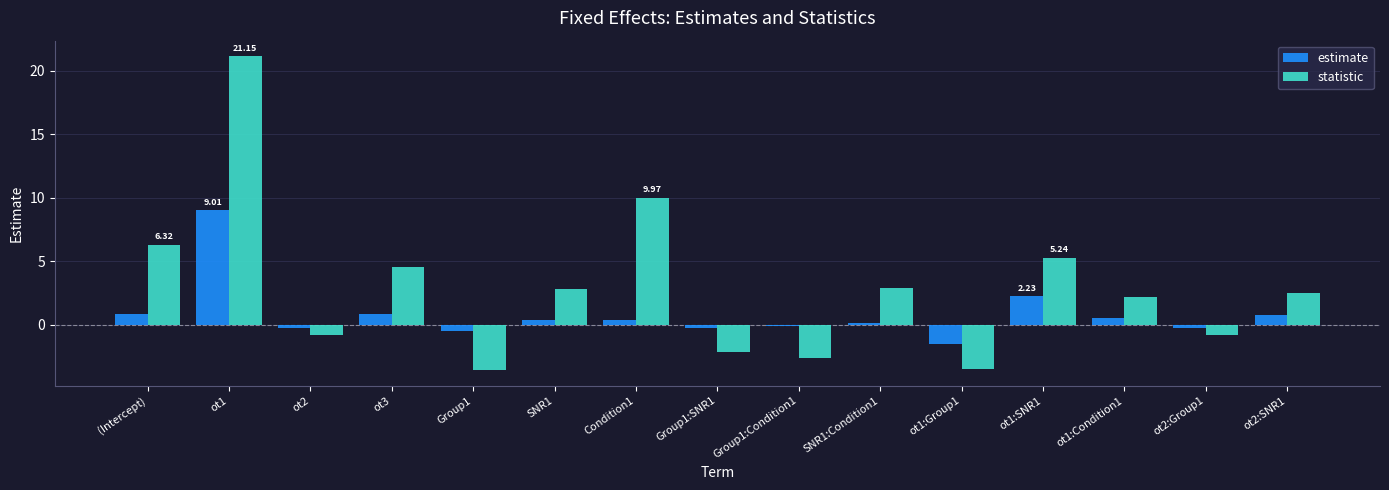

List the series in order of their peak value, lowest first.

estimate, statistic